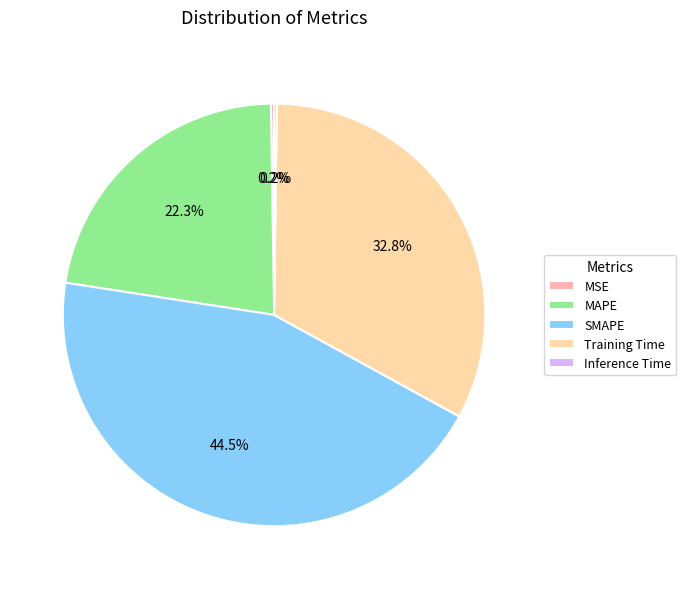

Which has a higher value, MAPE or Training Time?

Training Time